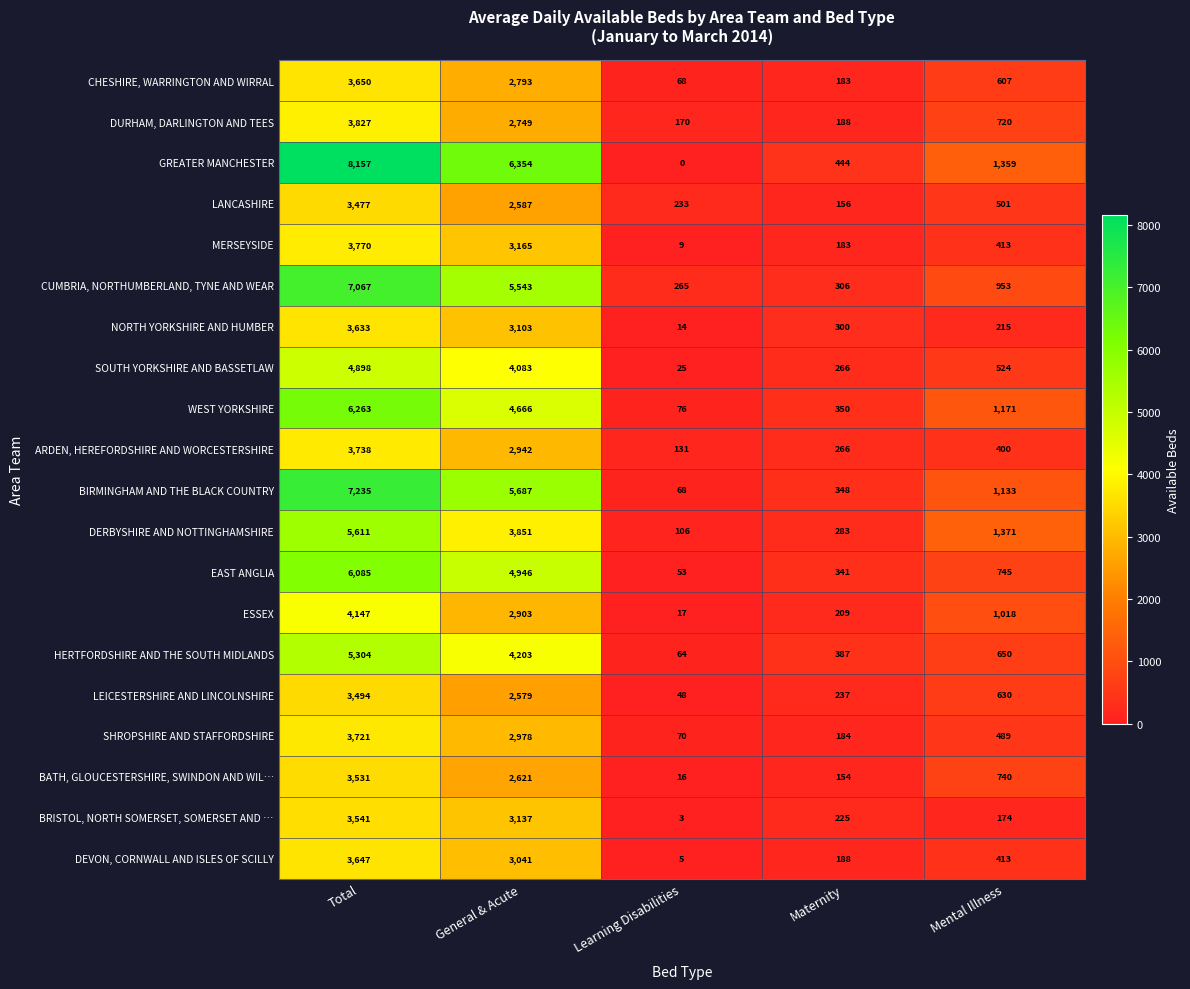

At how many categories does at least one series exceed 7508?

1